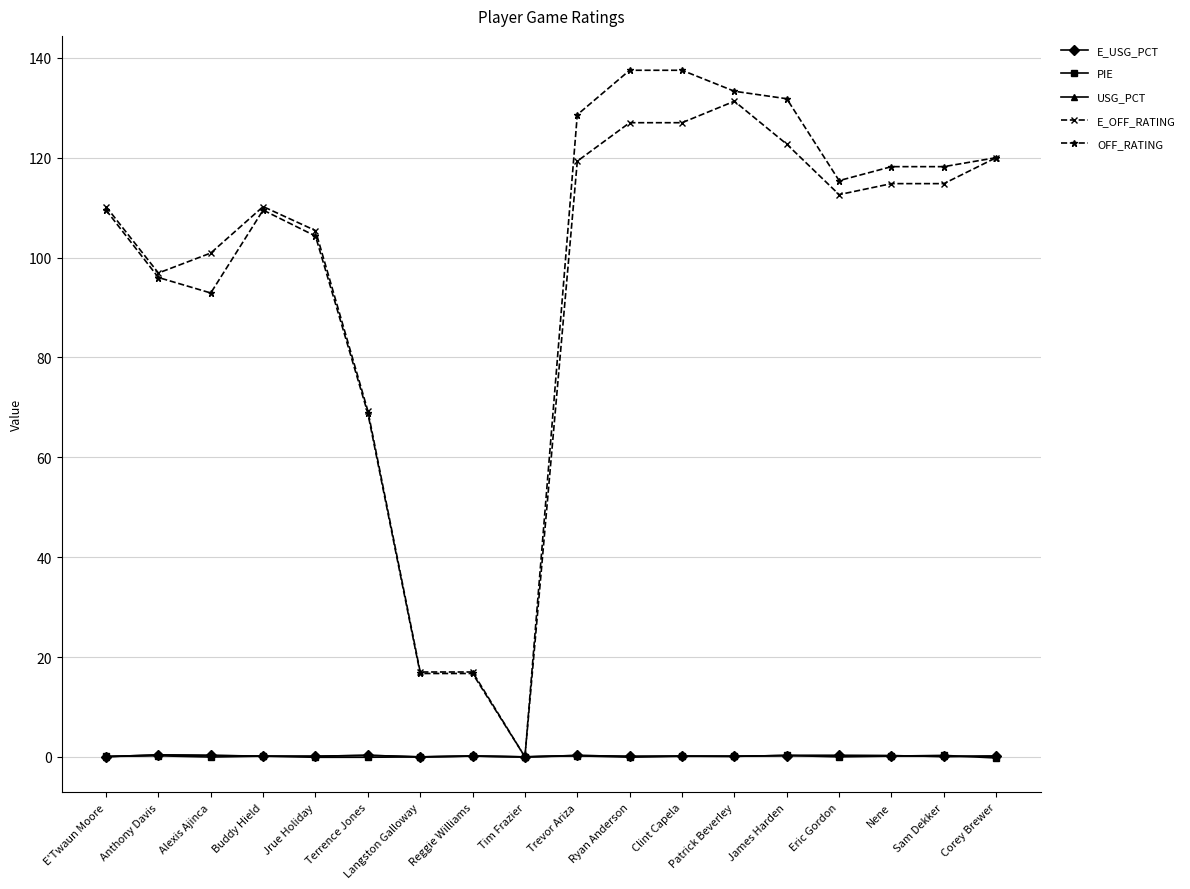

What is the sum of all OFF_RATING values?

1754.9